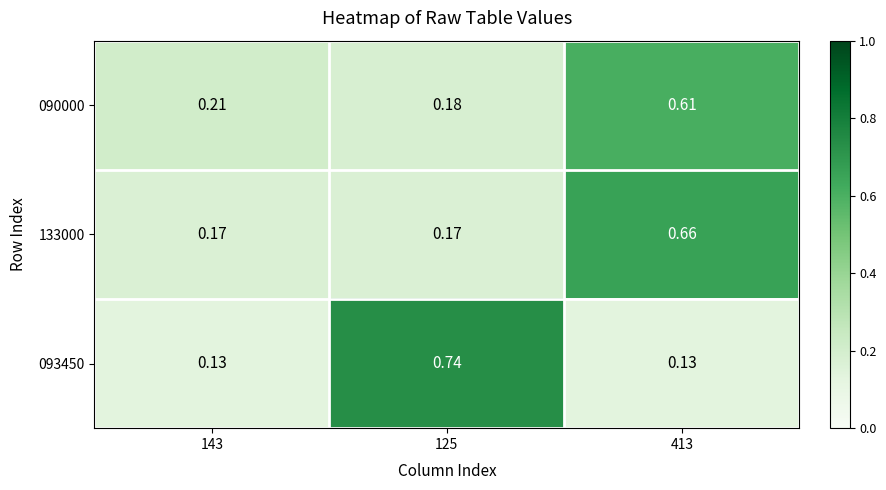

At which category is the sum across all series the highest?

413